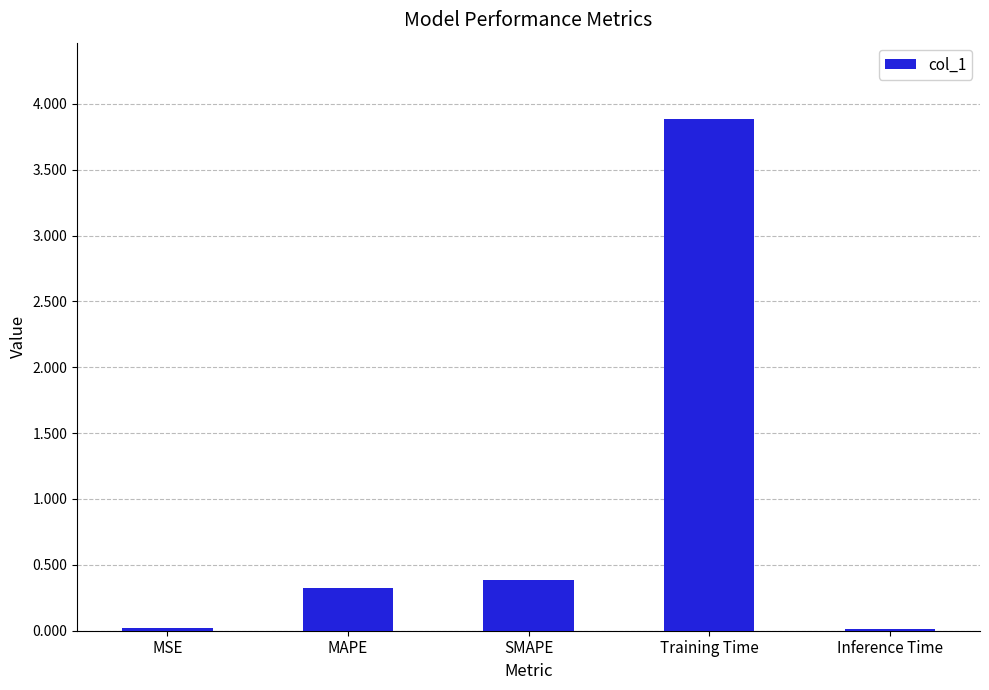

At which category does the chart reach its peak across all series?

Training Time